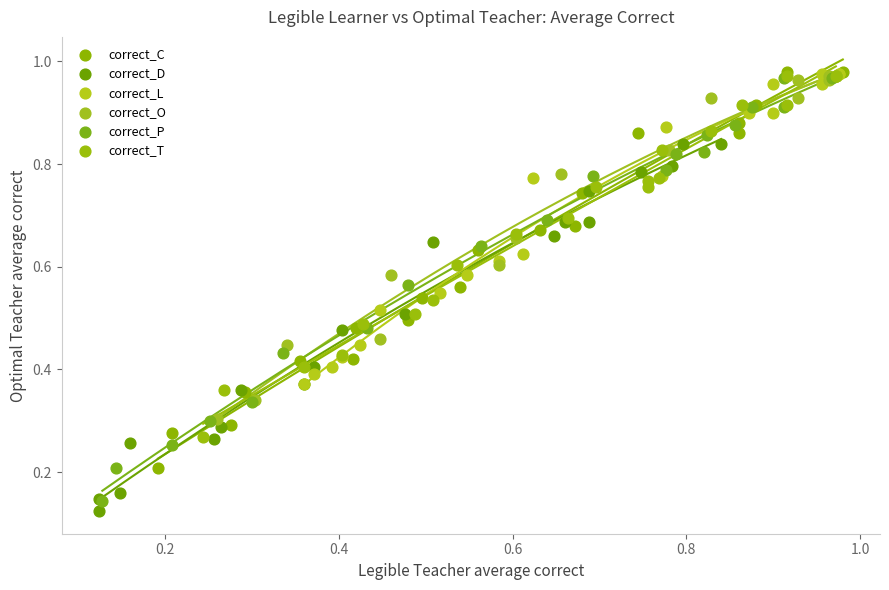

Which series has the largest Y range (max minus min)?

correct_P